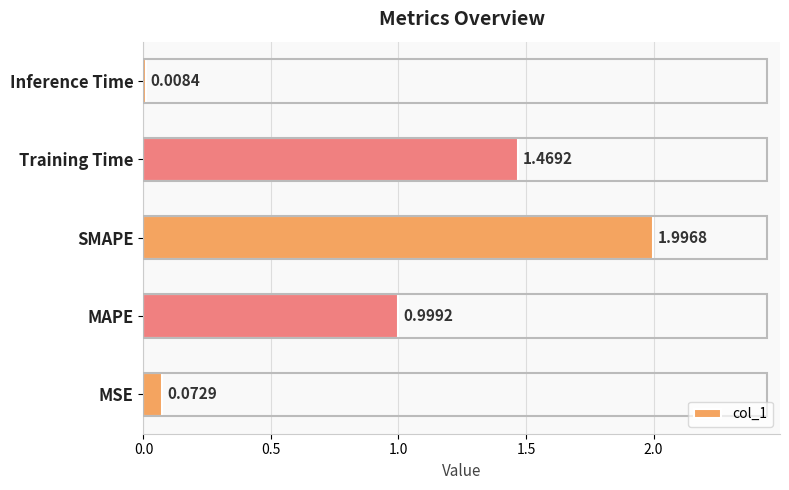

What is the sum of all values?

4.5